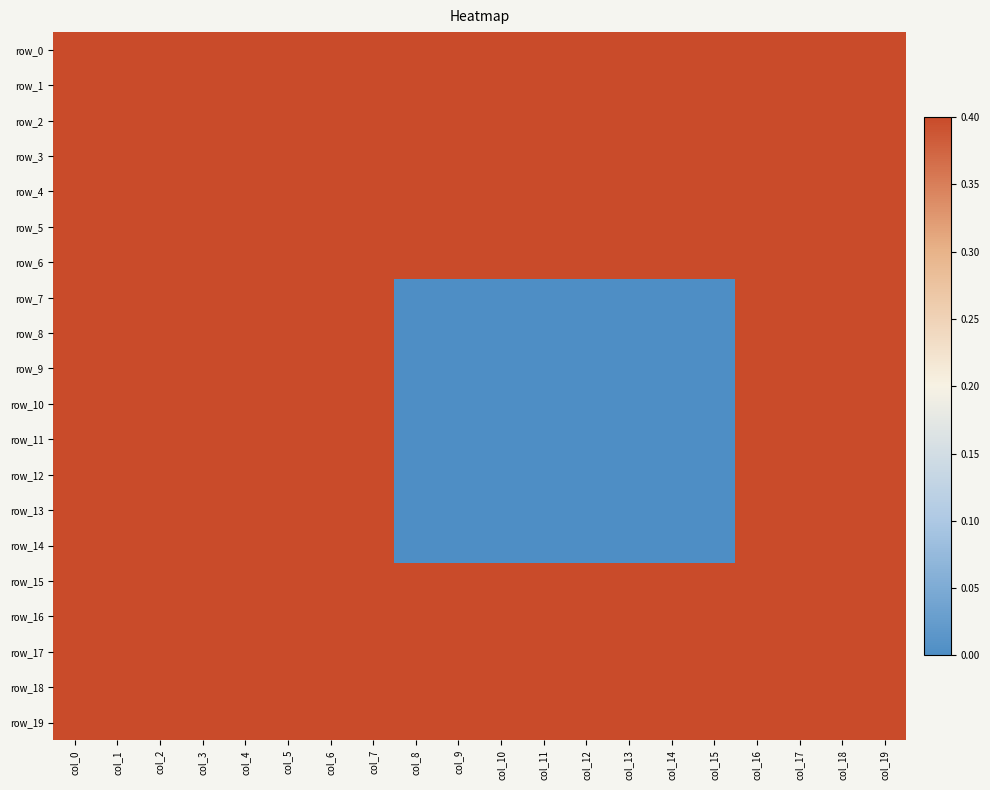

List the labels in order of row_2 value, largest first.

col_0, col_1, col_2, col_3, col_4, col_5, col_6, col_7, col_8, col_9, col_10, col_11, col_12, col_13, col_14, col_15, col_16, col_17, col_18, col_19